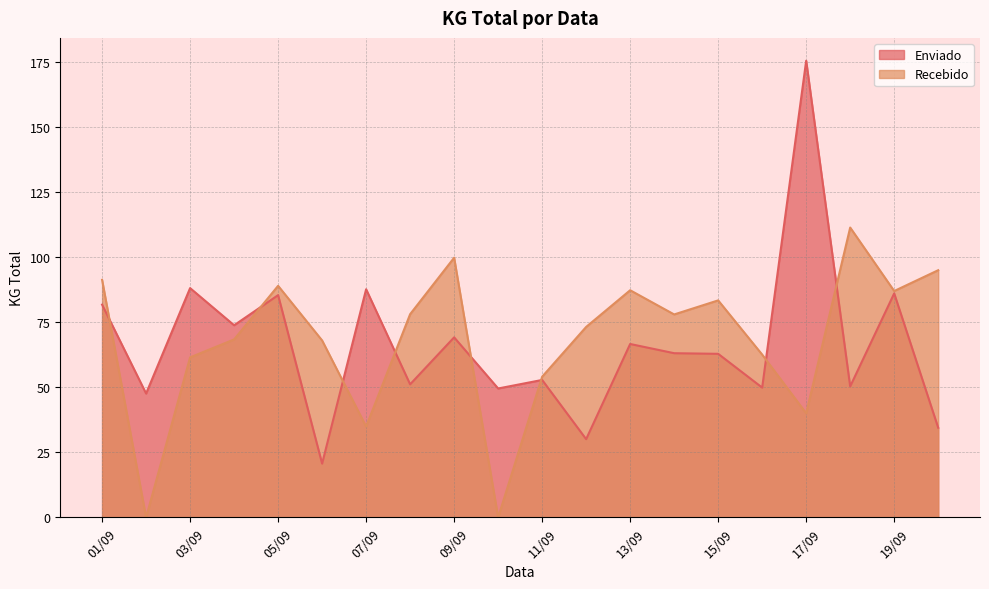

How many values in the Recebido series exceed 78?

9